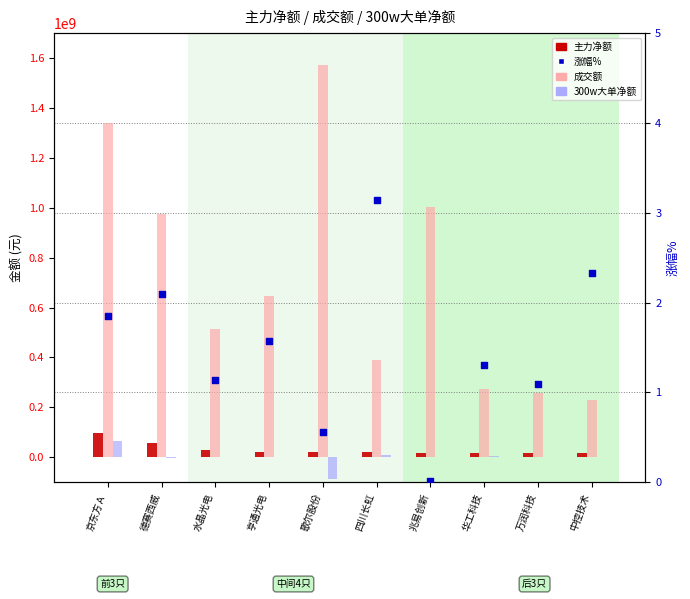

Which series has the largest total across all categories?

成交额